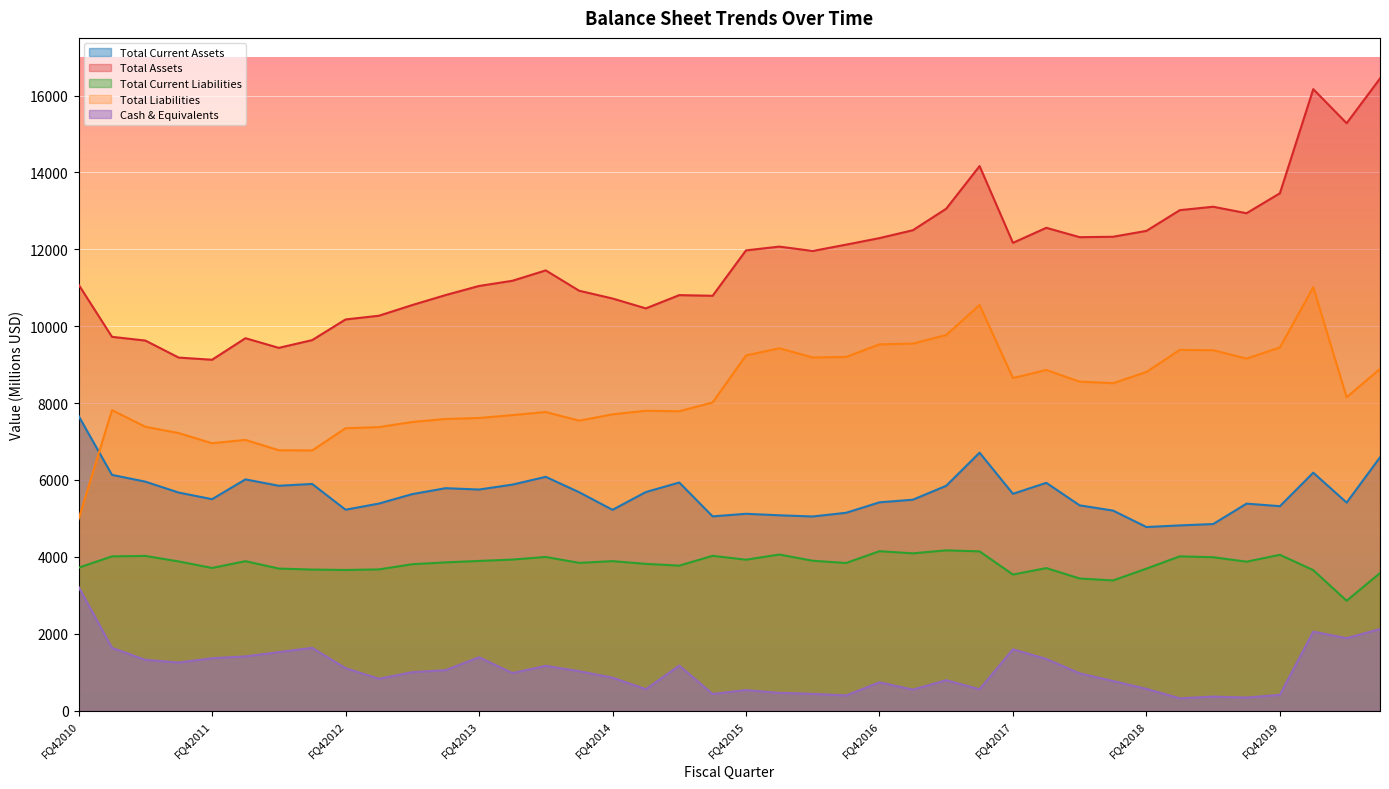

Which category has the highest value in the Total Current Assets series?

FQ42010